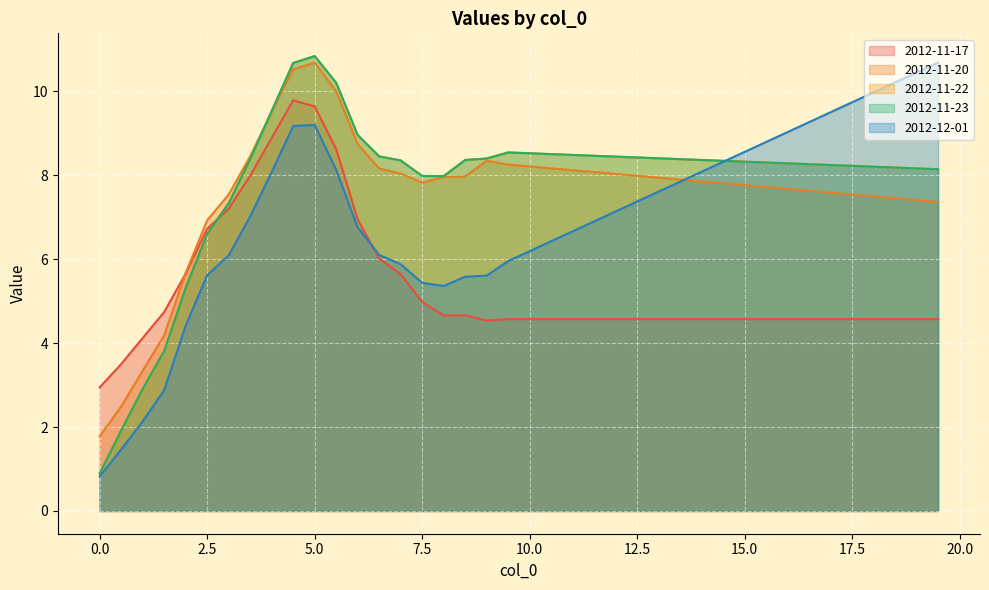

What is the approximate value of 2012-11-20 at 4.0?

9.5